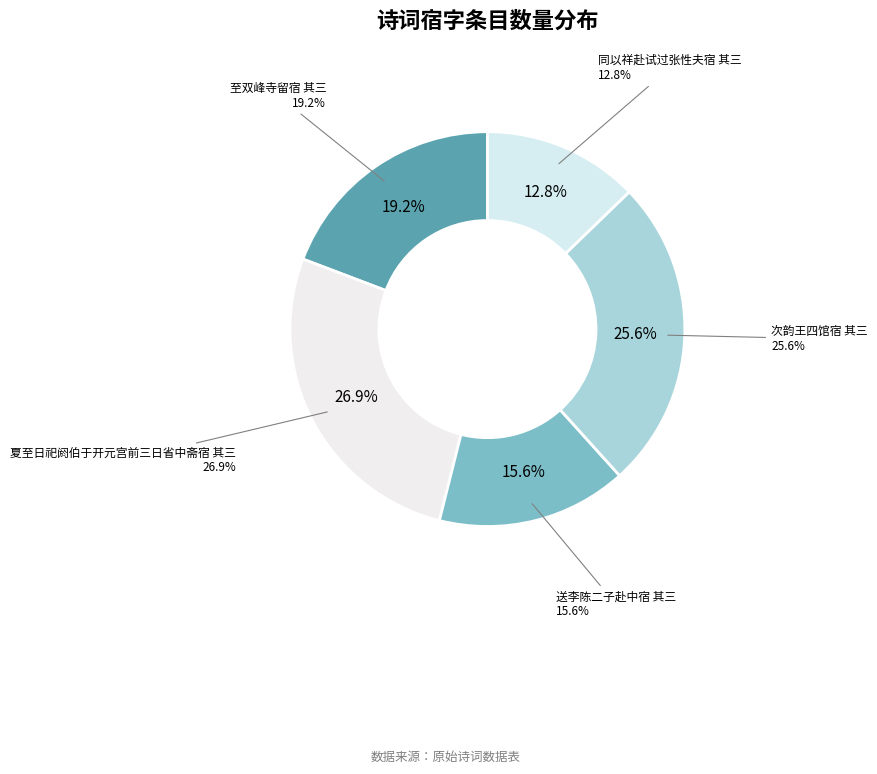

How many slices are in this pie chart?

5